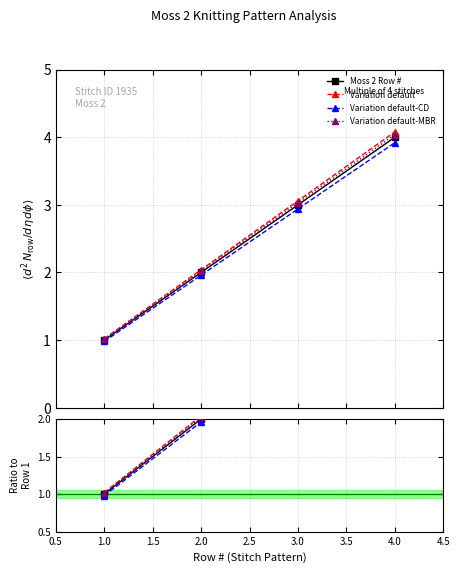

Where is the data nearest to the value 2?

2